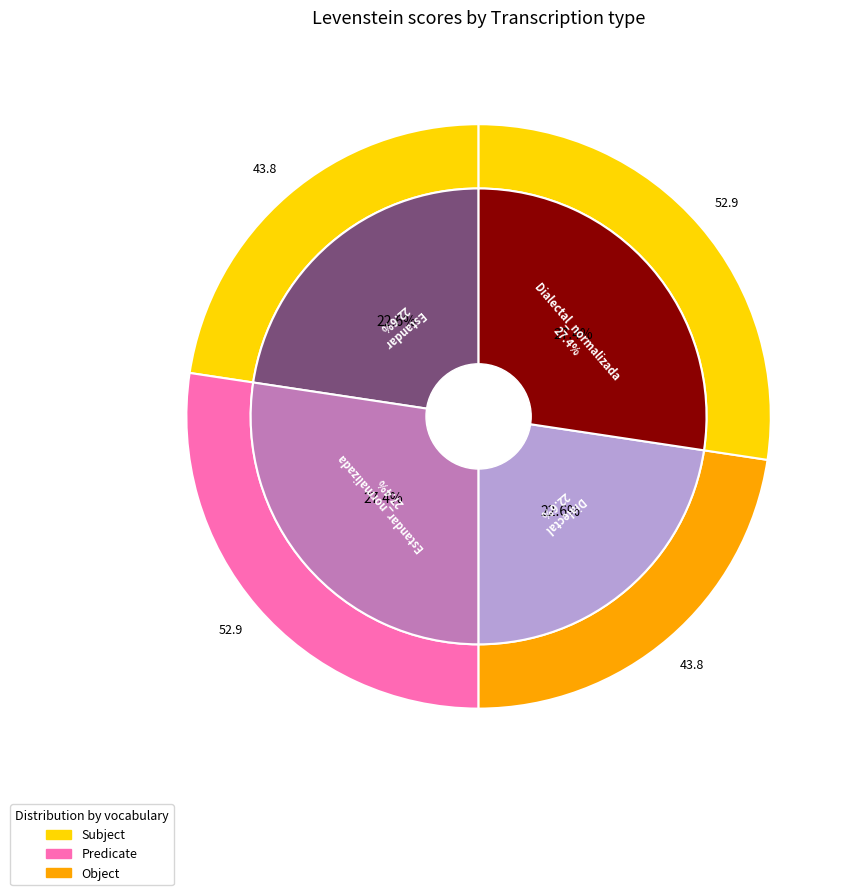

Approximately how many times larger is the value at Dialectal compared to Dialectal_normalizada?

0.8